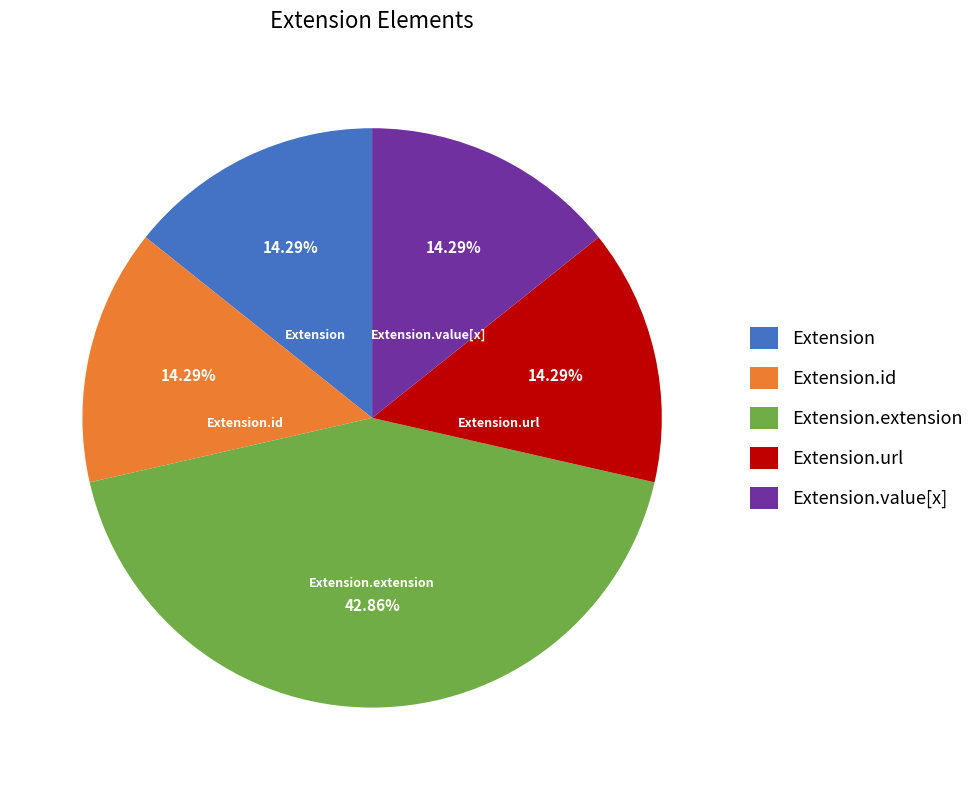

To the nearest percent, what is the average slice percentage?

20%